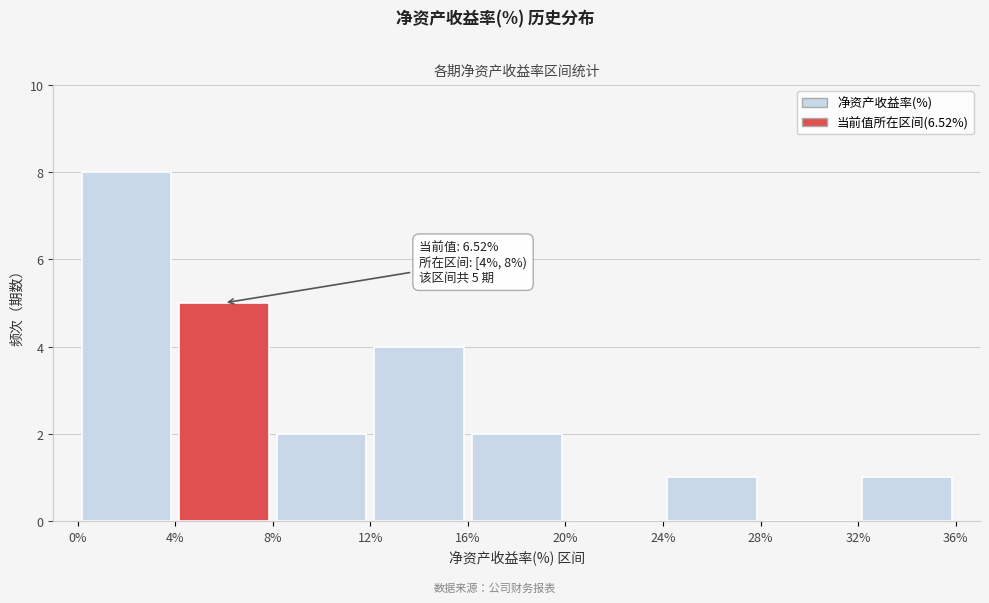

Over which range of the x-axis is the bar tallest?

0% to 4%